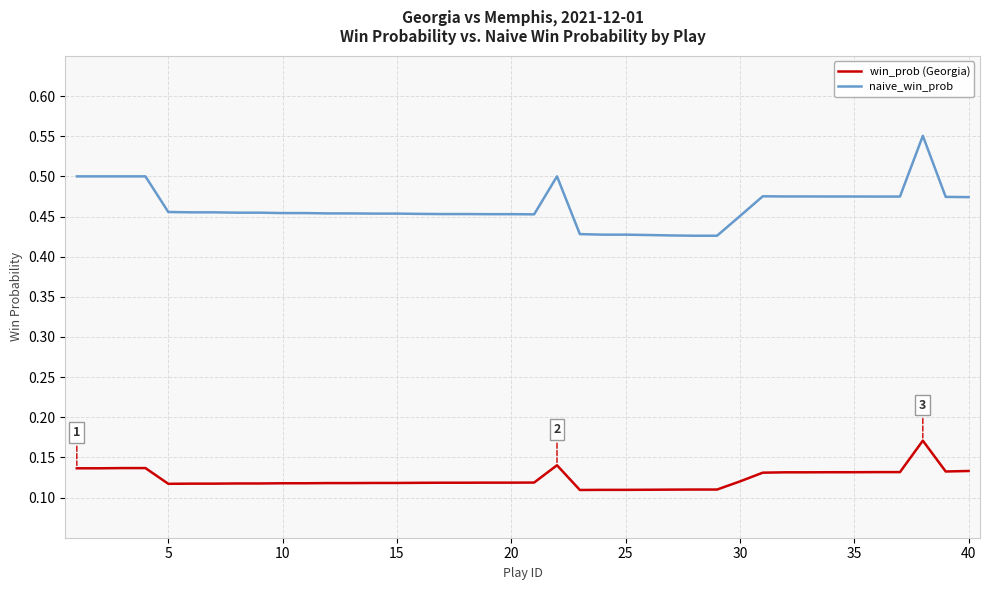

How many distinct data groups are displayed?

2